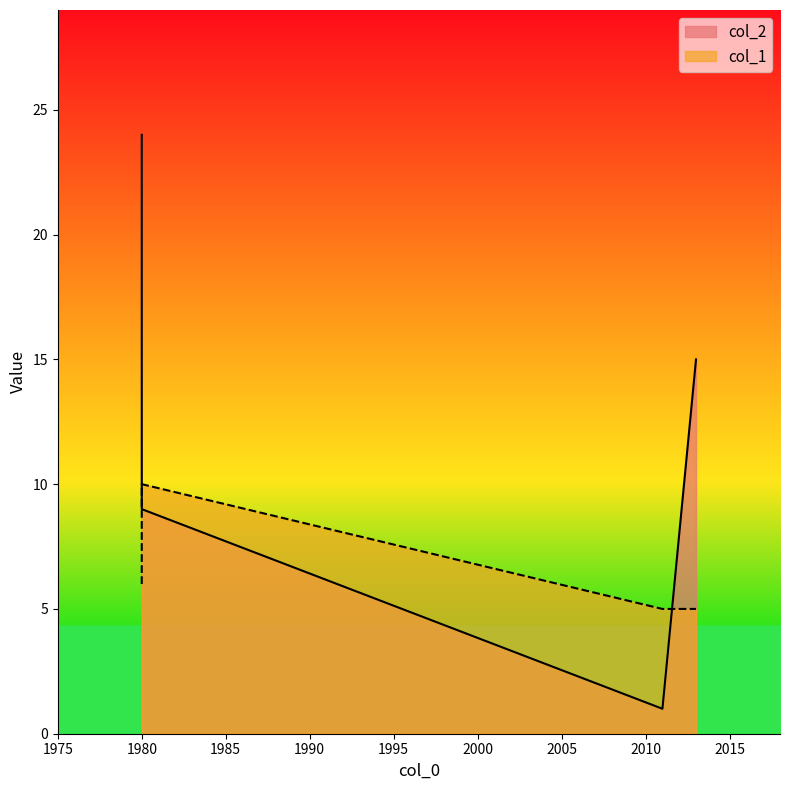

How many lines are shown in the chart?

2